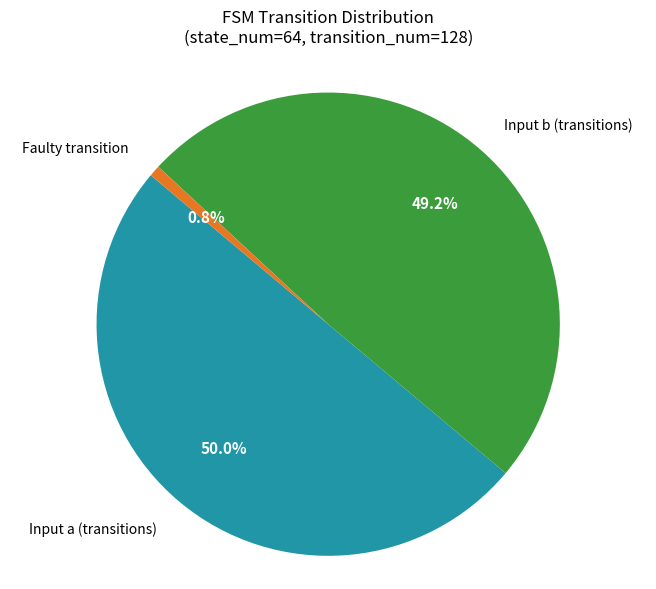

How many segments does this pie chart have?

3